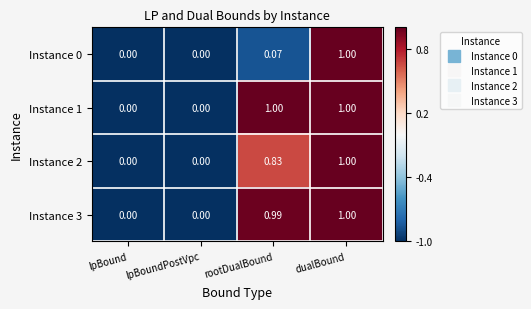

At which category is the sum across all series the highest?

dualBound